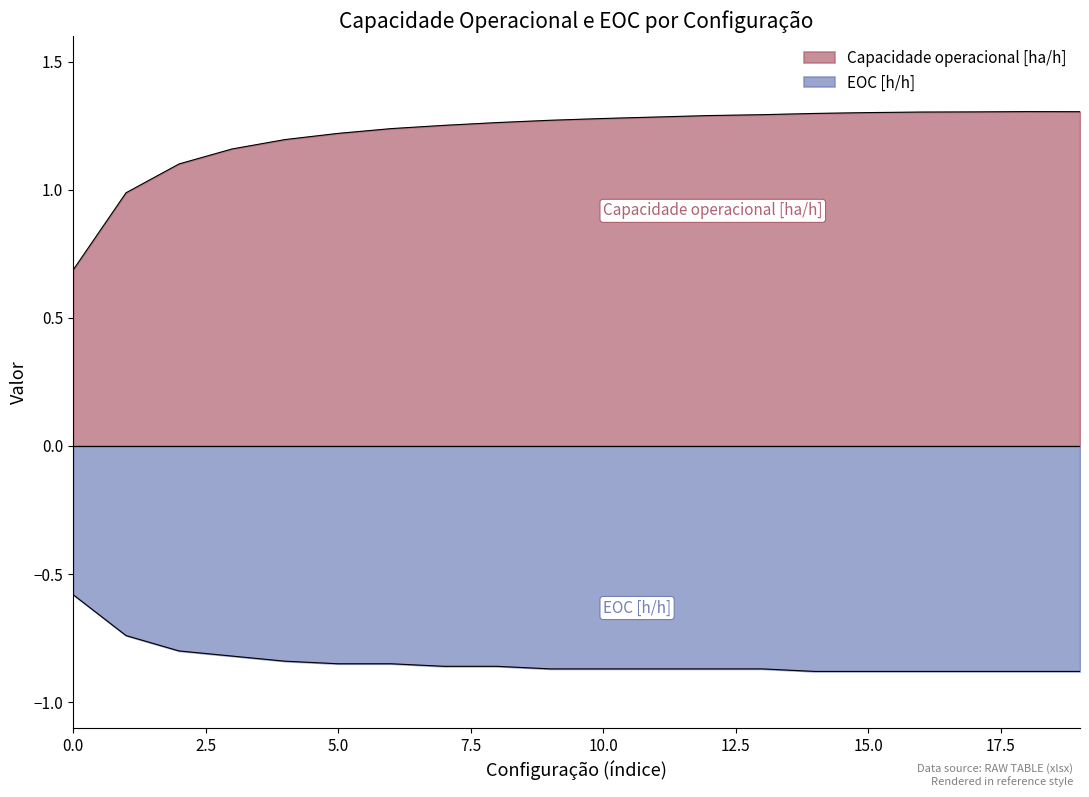

True or false: EOC [h/h] and Capacidade operacional [ha/h] cross at least once.

False